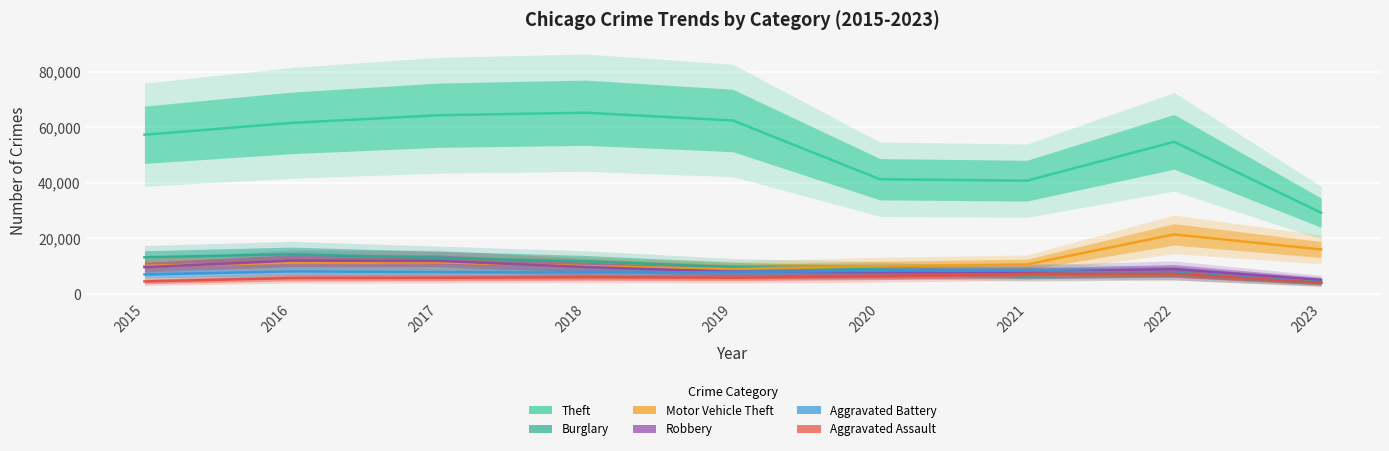

Rank the categories by Aggravated Battery value from lowest to highest.

2023, 2015, 2022, 2018, 2017, 2019, 2016, 2020, 2021